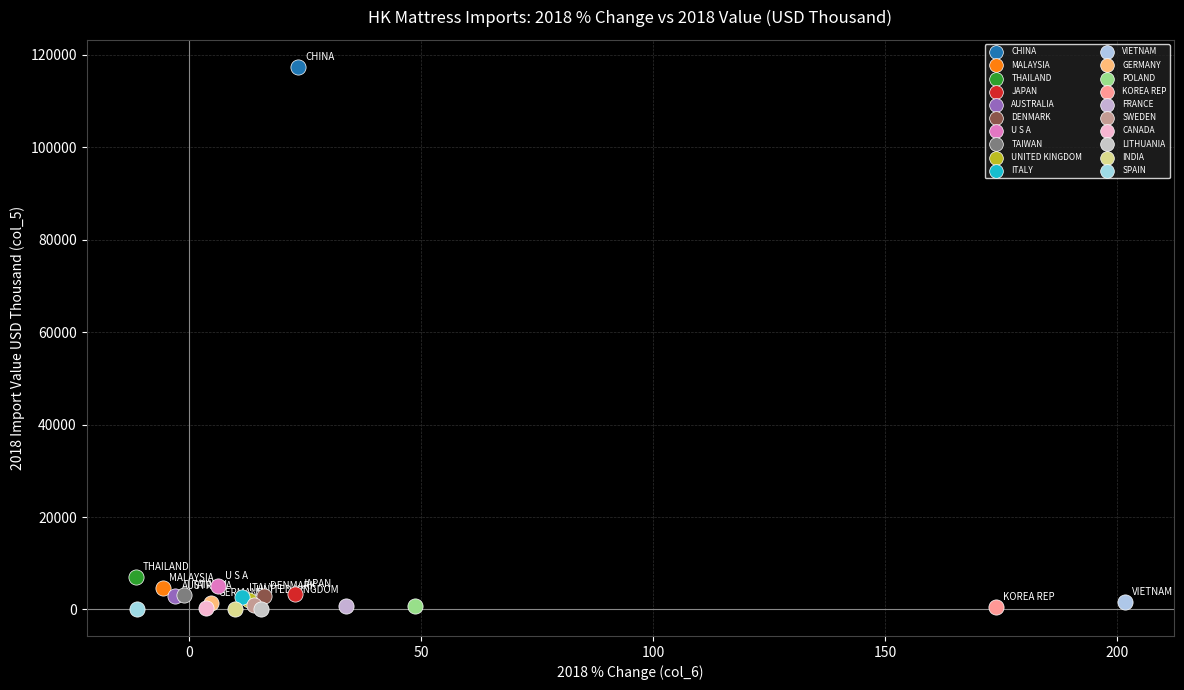

Which series contains the highest Y value?

CHINA